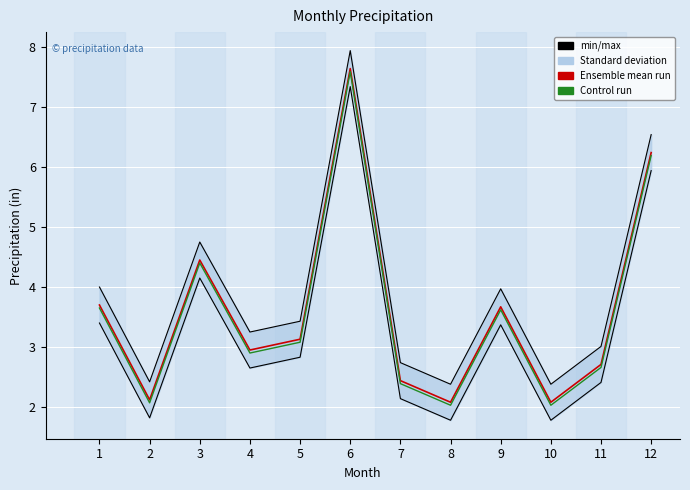

At which category does Control run reach its first local valley?

2